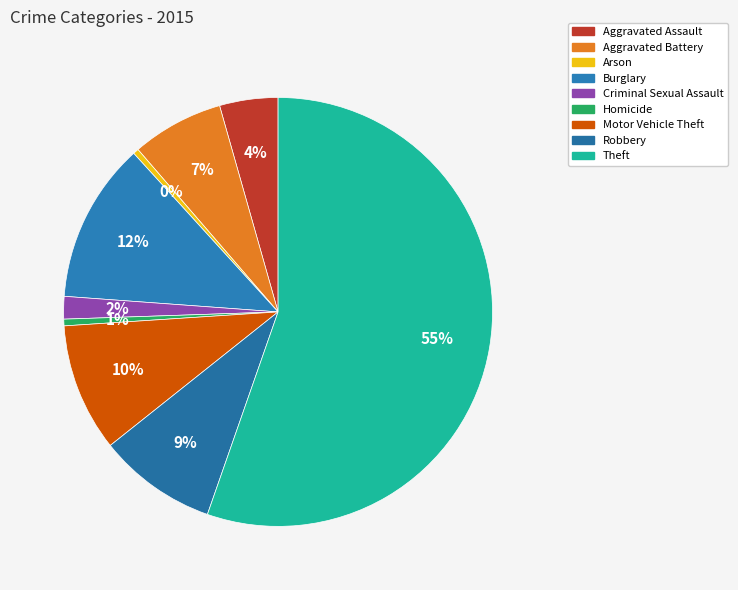

Between Aggravated Assault and Robbery, which is larger?

Robbery